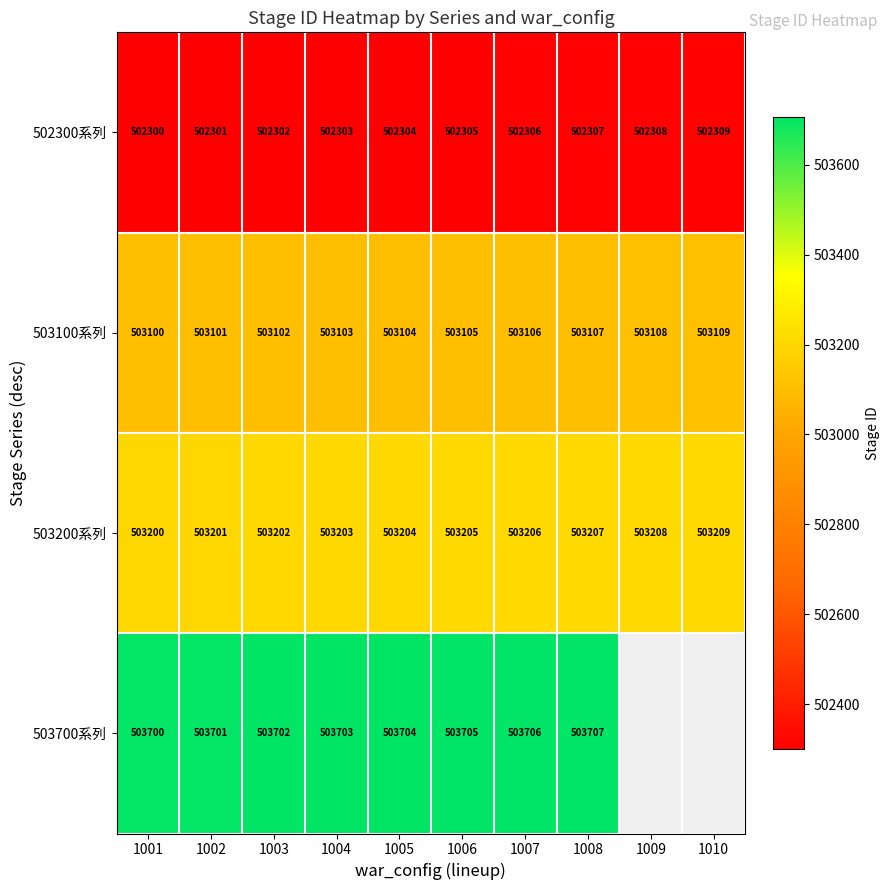

What is the sum of the 502300系列 values at 1010 and 1007?

1004615